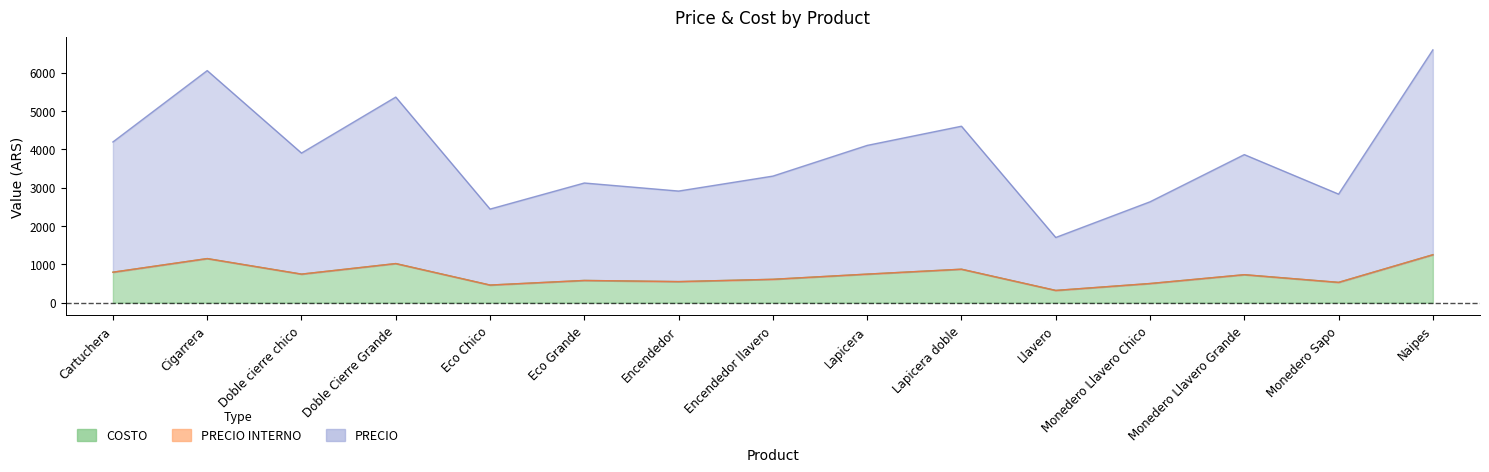

True or false: PRECIO and PRECIO INTERNO intersect in this chart.

False